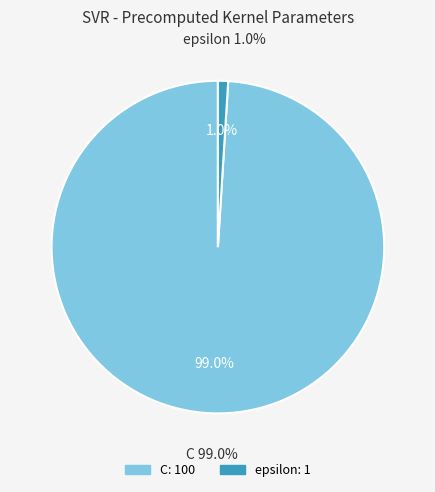

The epsilon slice represents 1% of the pie. True or false?

True